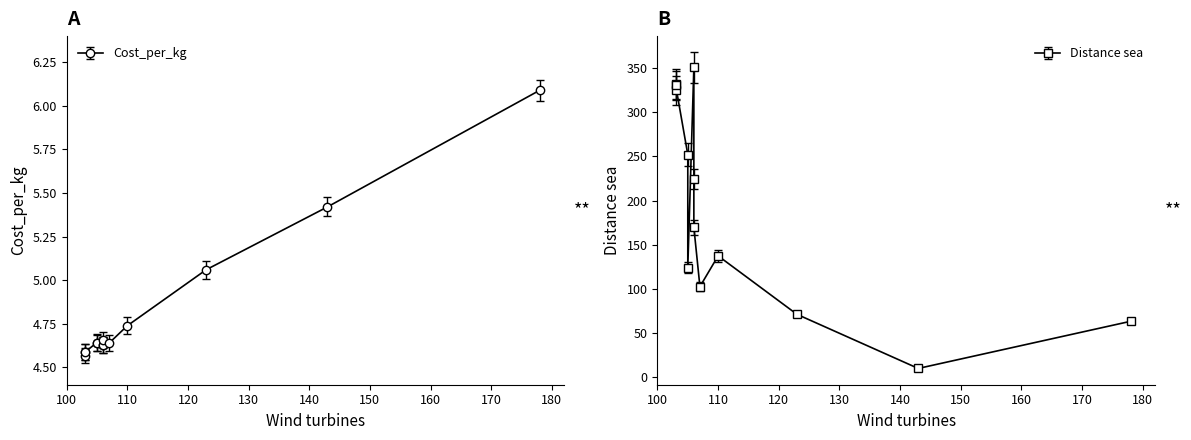

The value of Distance sea at 106 is 142.6. True or false?

False